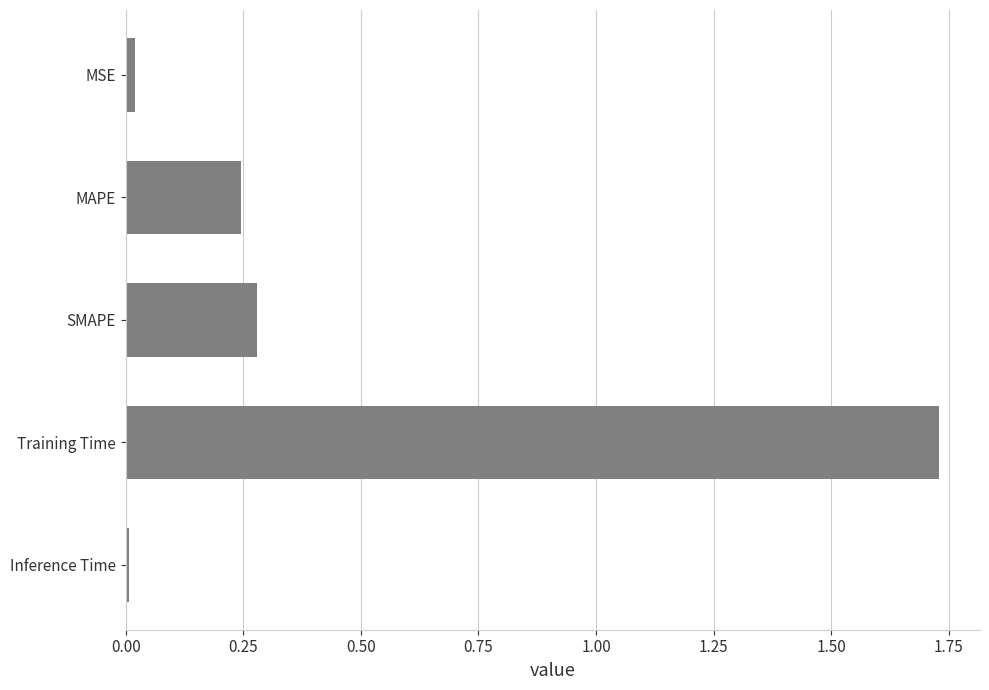

True or false: the data shows 0.0 at MSE.

True